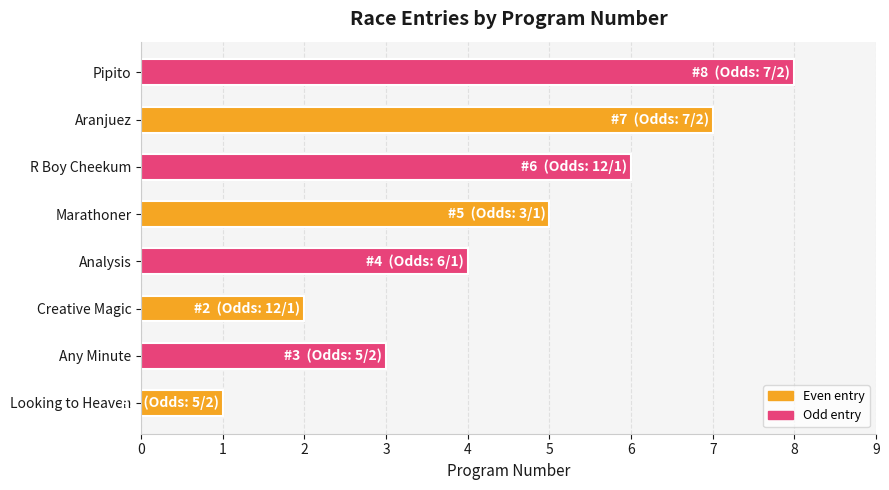

Count the number of categories in the chart.

8